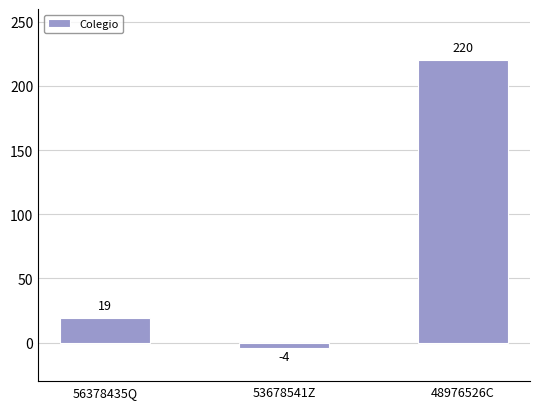

Reading left to right, what are all the values shown in this chart?

56378435Q=19	53678541Z=-4	48976526C=220